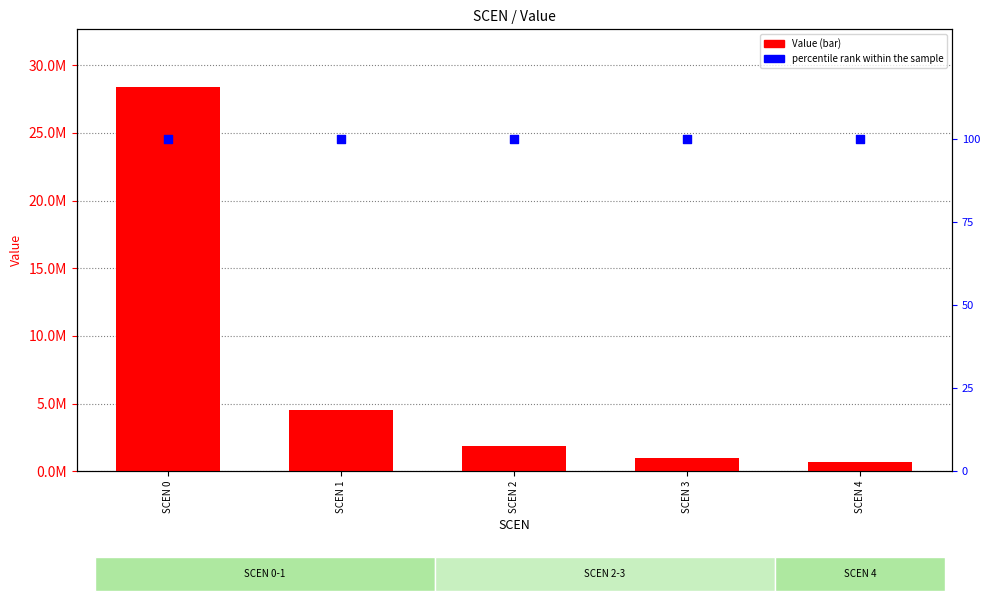

Which series has the widest spread of Y values?

Value